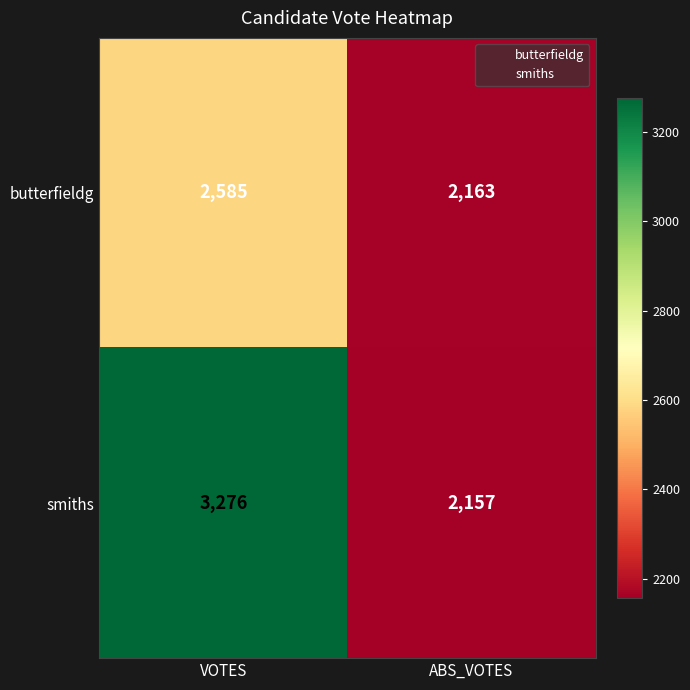

How many data points does each series have?

2